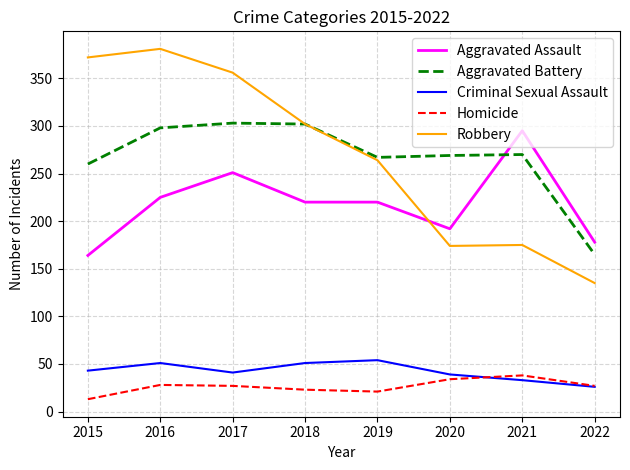

What is the maximum value shown in the chart?

381